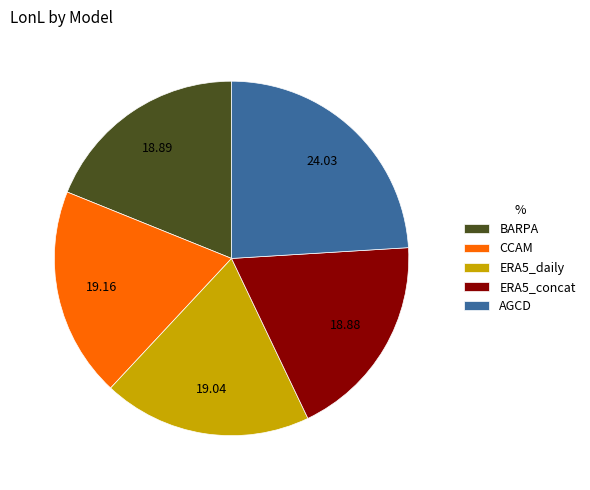

Is it true that ERA5_daily is 29% of the pie?

False